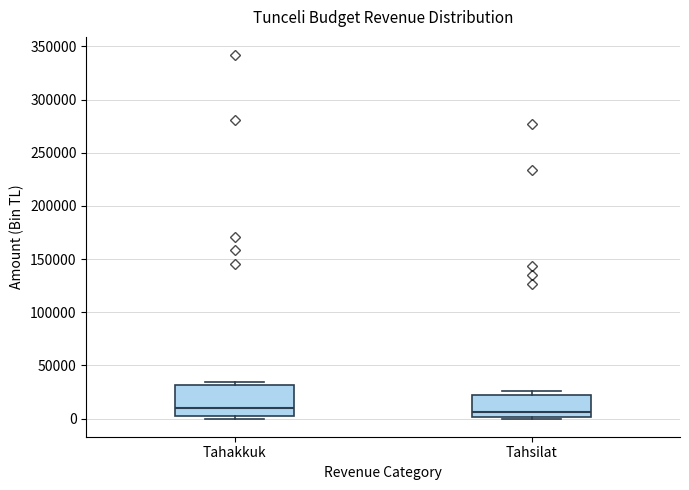

Reading left to right, read every box against the y-axis: the position of its median line, the range the box covers, and the ends of its whiskers. The values are not printed on the chart, so give them approximately, as read against the axis.

Tahakkuk: median 10000, box 5000 to 30000, whiskers 0 to 35000
Tahsilat: median 5000, box 0 to 20000, whiskers 0 (just below the box's lower edge) to 25000